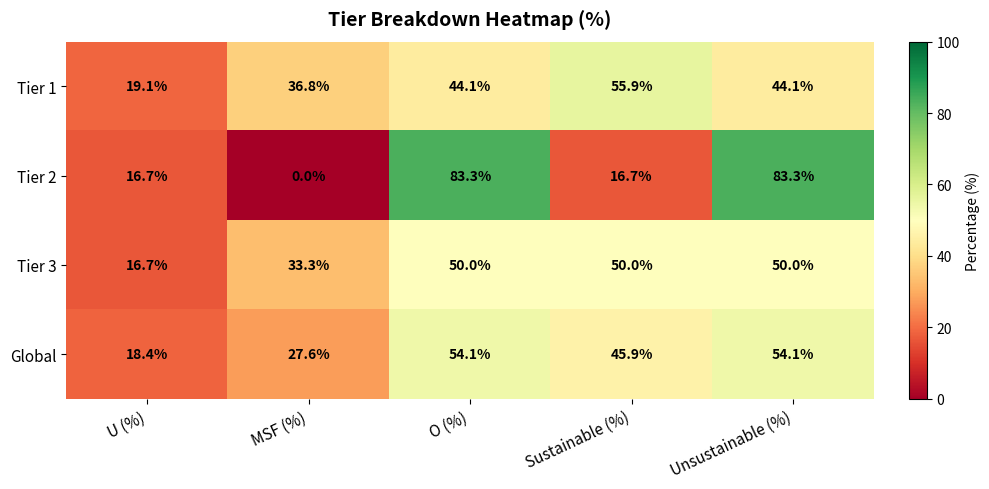

Rank the series by their maximum value, from highest to lowest.

Tier 2, Tier 1, Global, Tier 3